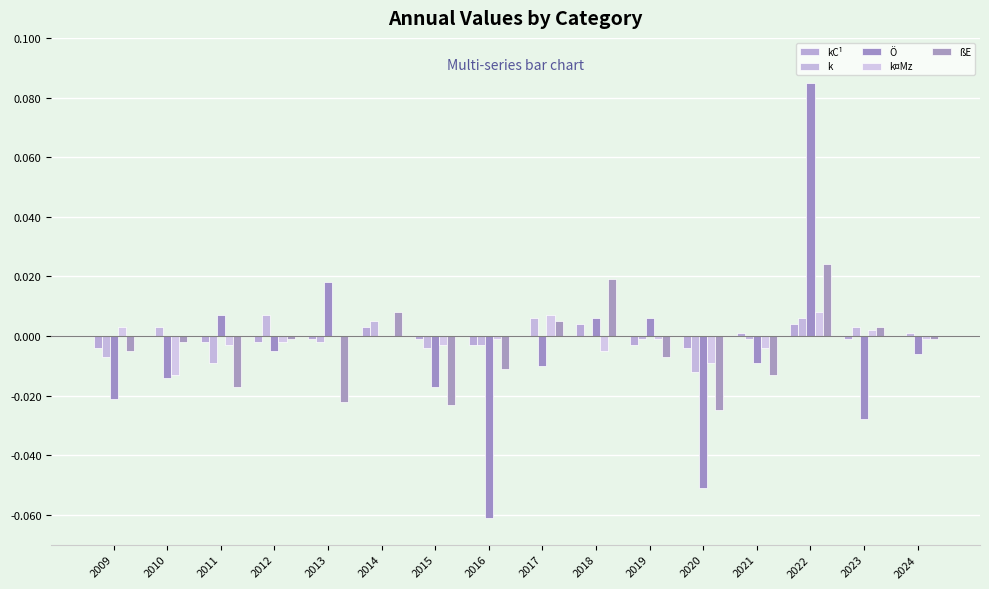

The value of Ö at 2012 is -0.0. True or false?

True